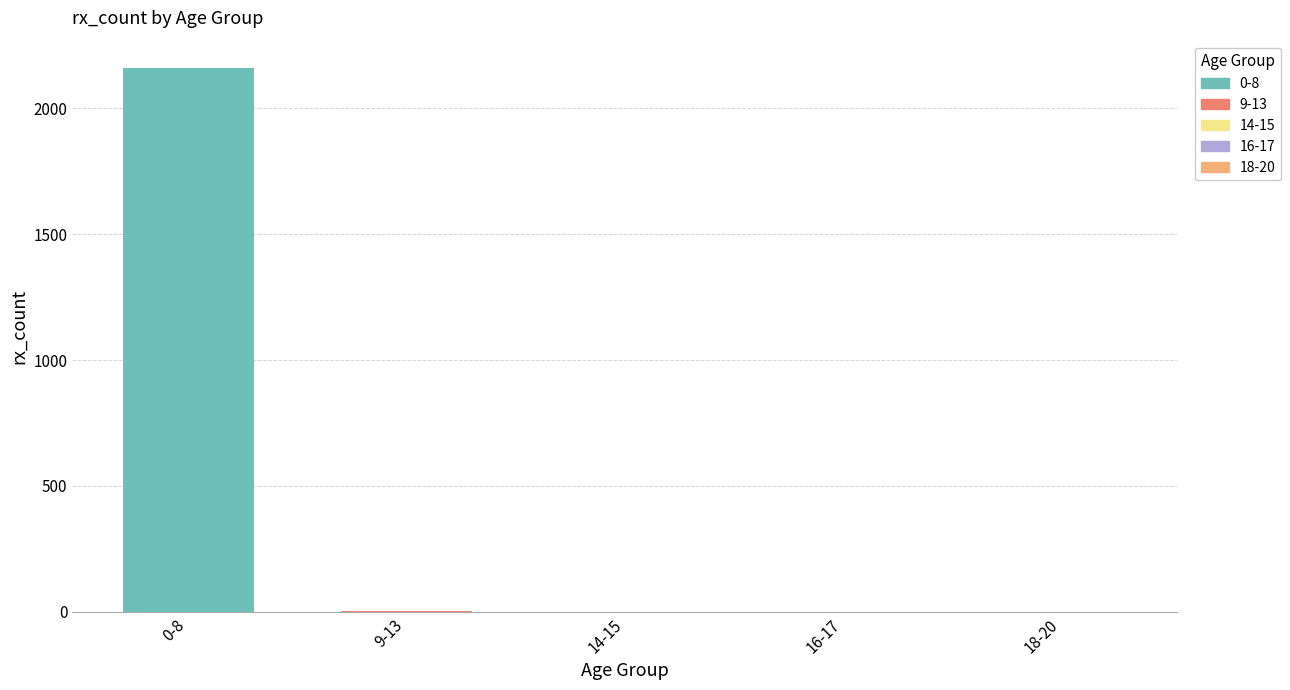

What is the average value?

433